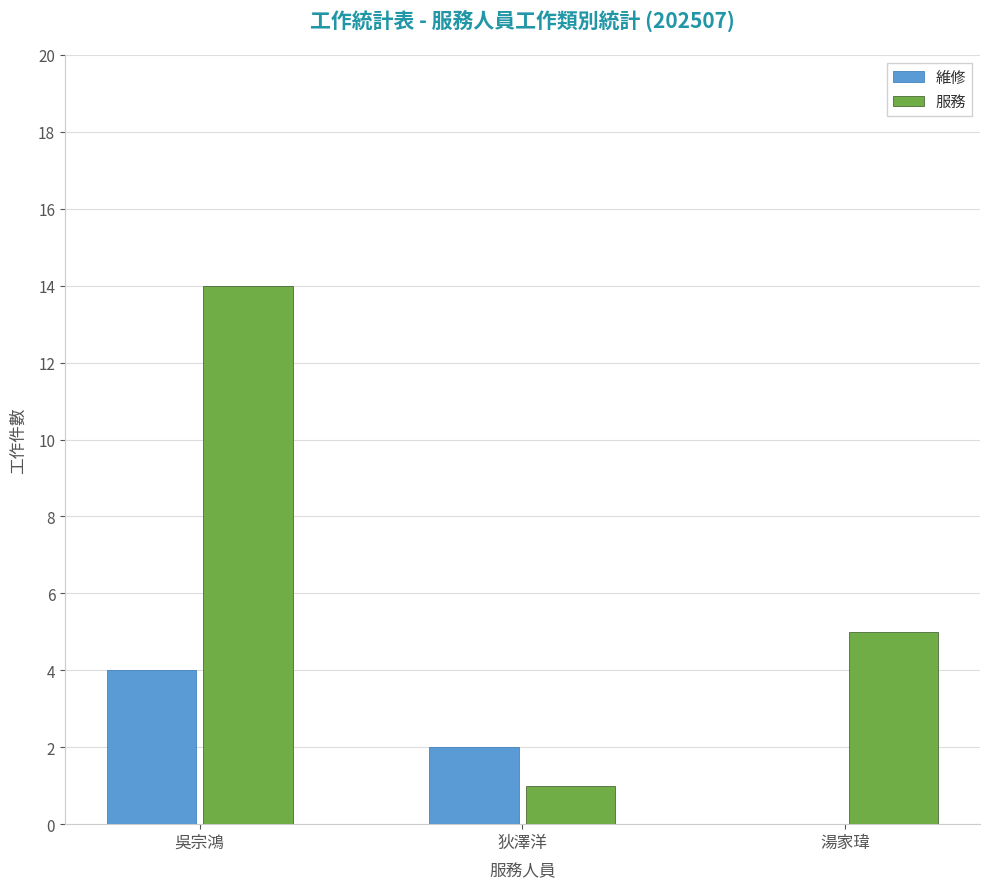

At which label does 維修 reach its peak?

吳宗鴻